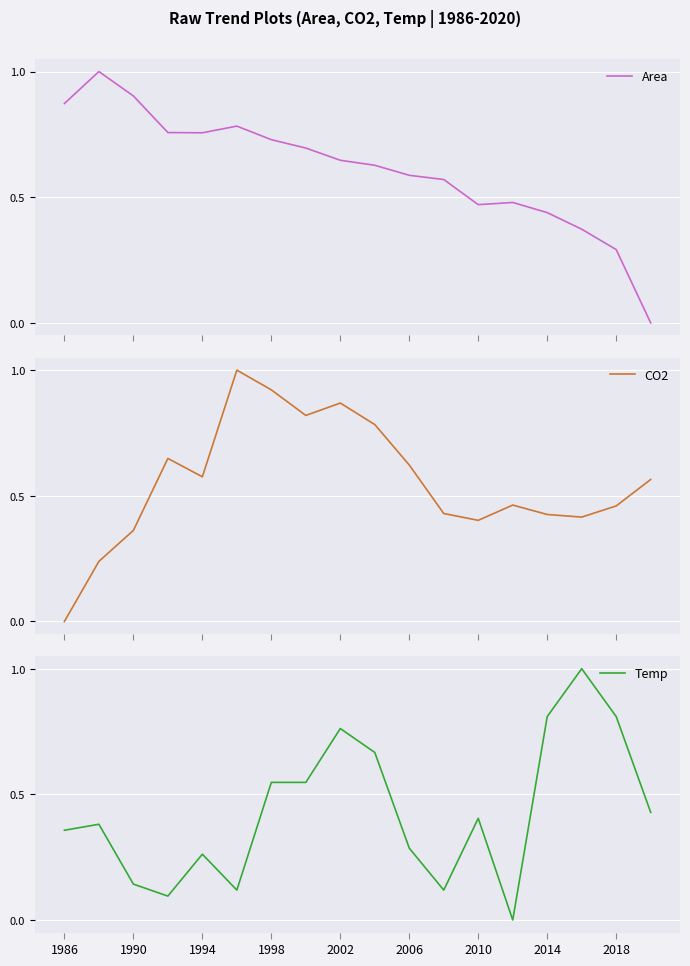

The value of Temp at 1998 is 0.9. True or false?

False